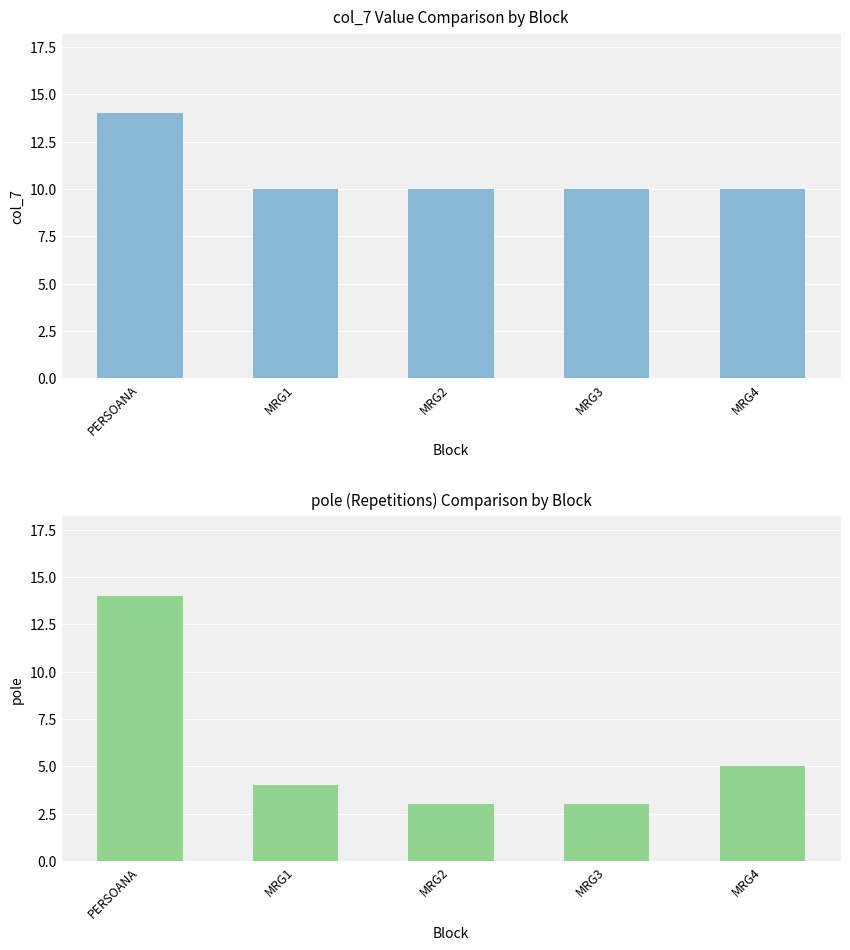

The pole (repetitions) series shows 4 at MRG1. True or false?

True